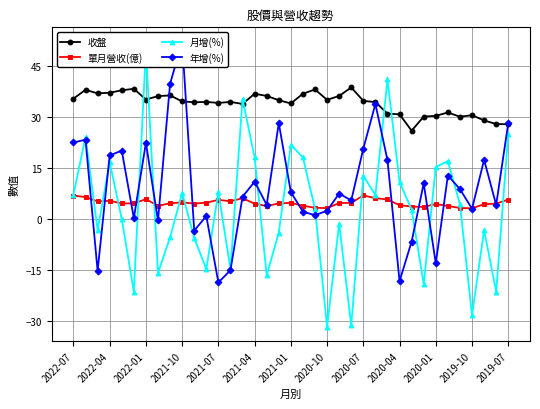

True or false: 單月營收(億) and 收盤 intersect in this chart.

False